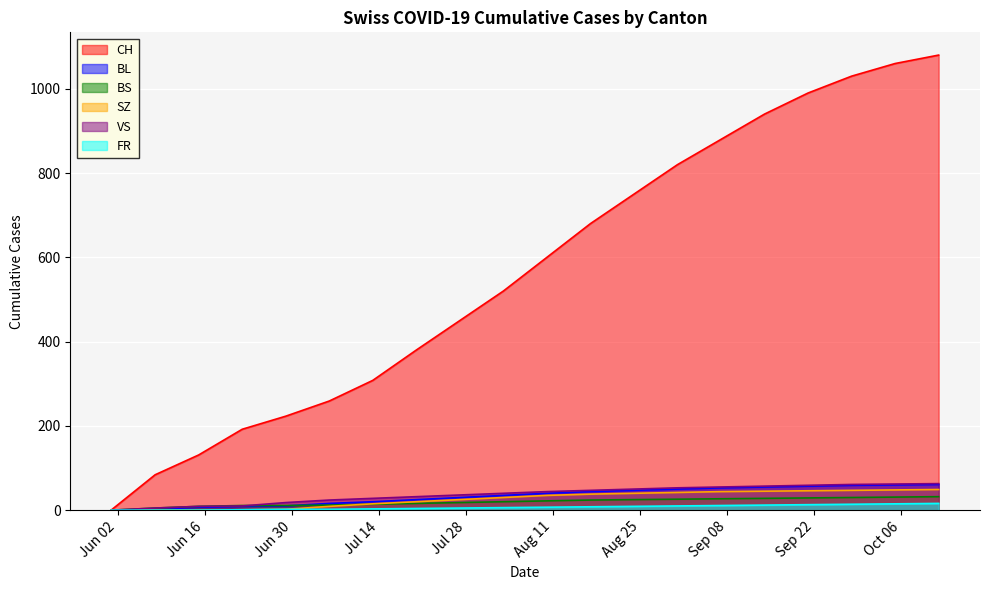

True or false: FR has a value of 8 at 2020-08-17.

True